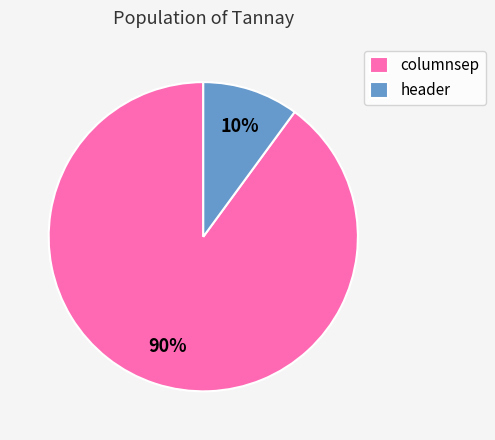

What is the majority slice?

columnsep